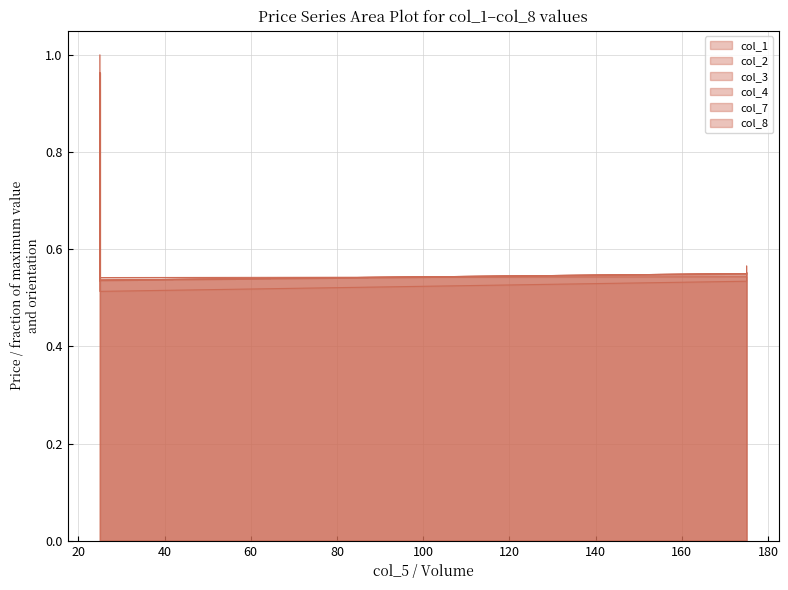

What are all the series names shown in the legend?

col_1, col_2, col_3, col_4, col_7, col_8